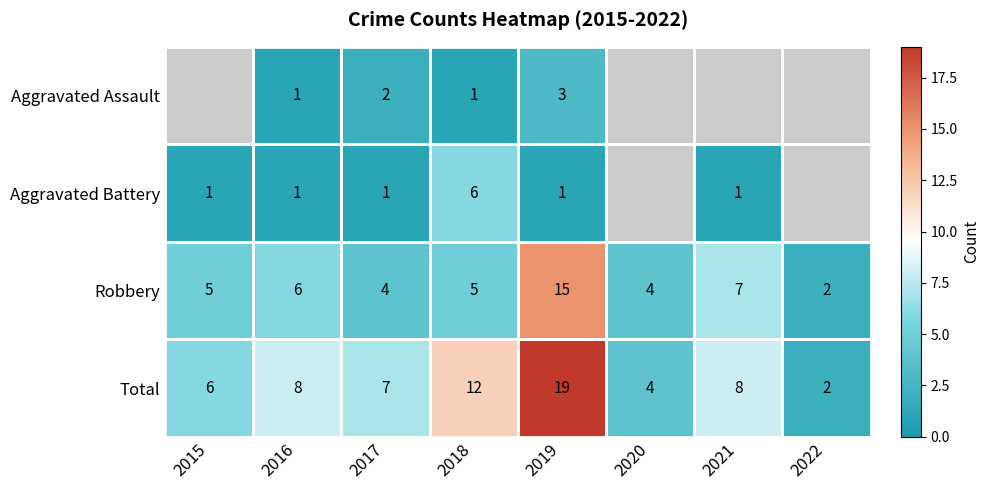

Which category has the highest value in the Robbery series?

2019